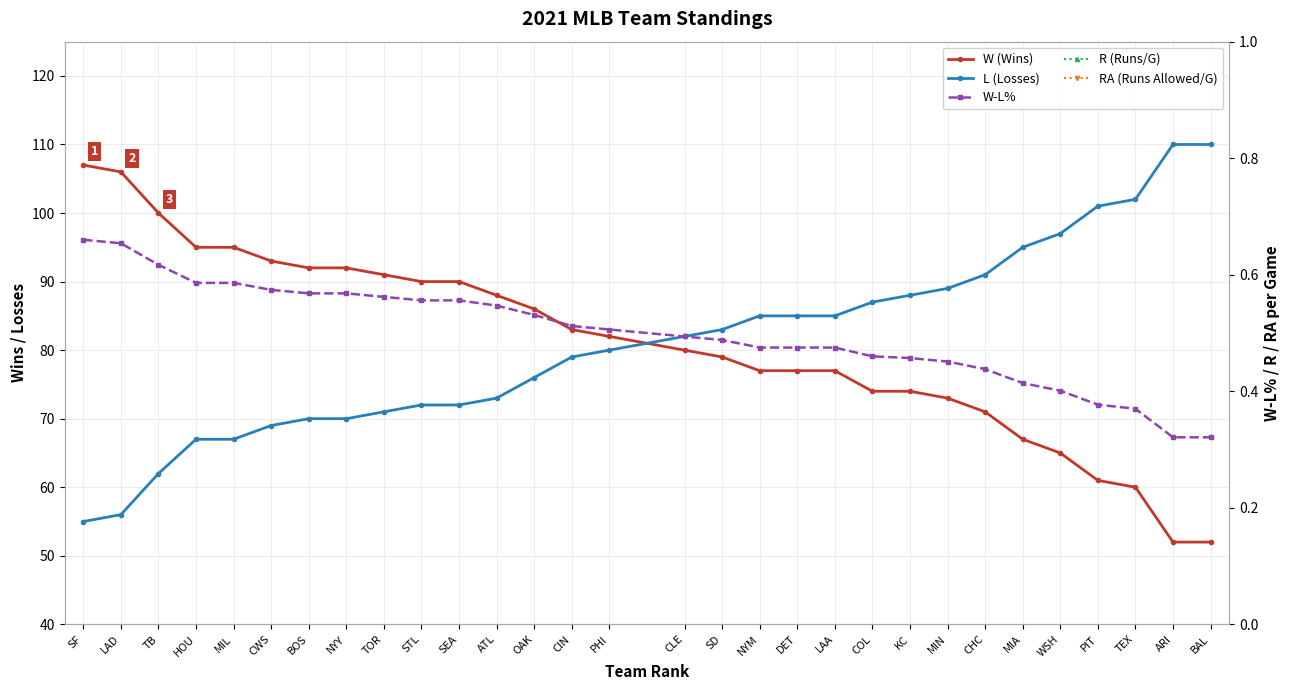

Which category has the lowest value in the W-L% series?

ARI